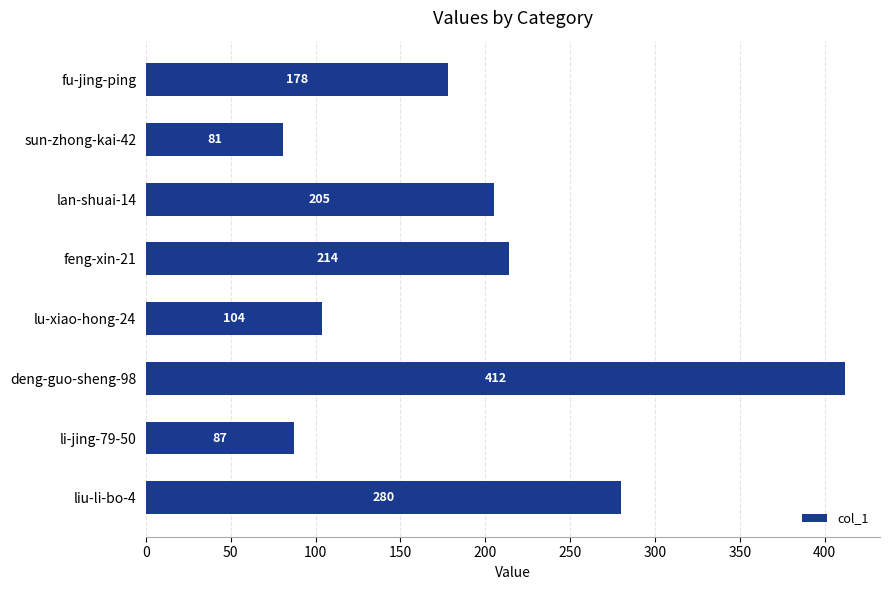

Count the number of categories in the chart.

8